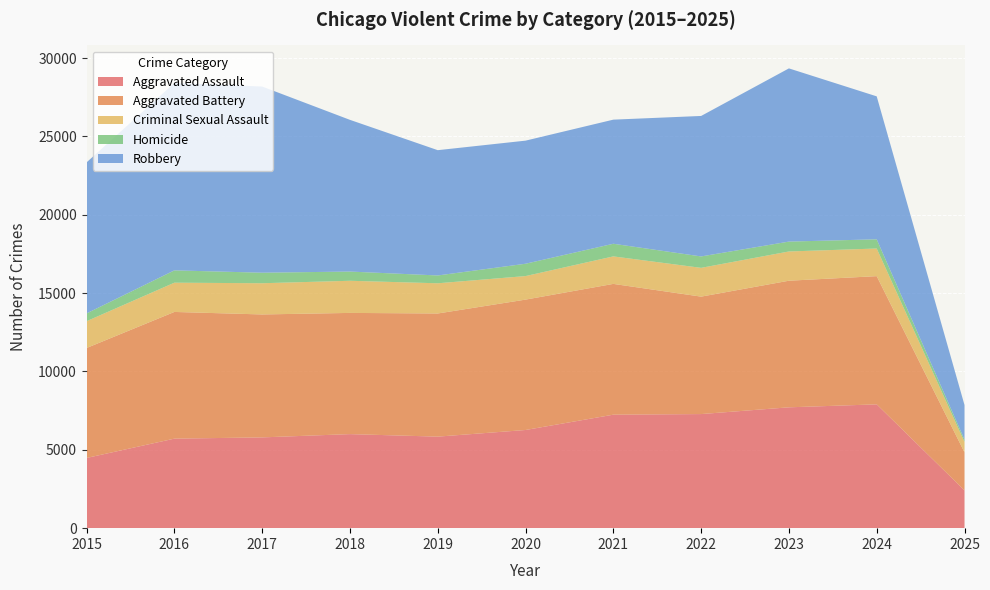

Reading right to left, list all the values displayed in this chart.

Aggravated Assault: 2409	7901	7712	7281	7242	6265	5841	6002	5793	5713	4480
Aggravated Battery: 2429	8181	8079	7494	8346	8320	7858	7734	7845	8085	7018
Criminal Sexual Assault: 664	1764	1866	1837	1755	1502	1928	2051	1992	1867	1710
Homicide: 145	587	630	728	806	787	499	588	672	786	496
Robbery: 2212	9122	11053	8965	7920	7855	7995	9681	11881	11960	9638